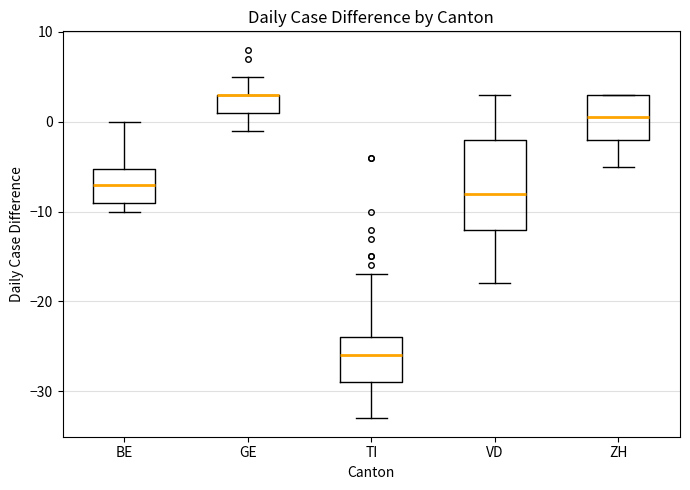

Reading left to right, transcribe this box plot: for each box, give where its median line is, the range the box spans, and where its two whiskers end, as read against the y-axis. The values are not printed on the chart, so give them approximately, as read against the axis.

BE: median -7, box -9 to -5, whiskers -10 to 0
GE: median 3 (drawn on the box's upper edge), box 1 to 3, whiskers -1 to 5
TI: median -26, box -29 to -24, whiskers -33 to -17
VD: median -8, box -12 to -2, whiskers -18 to 3
ZH: median 1, box -2 to 3, whiskers -5 to 3